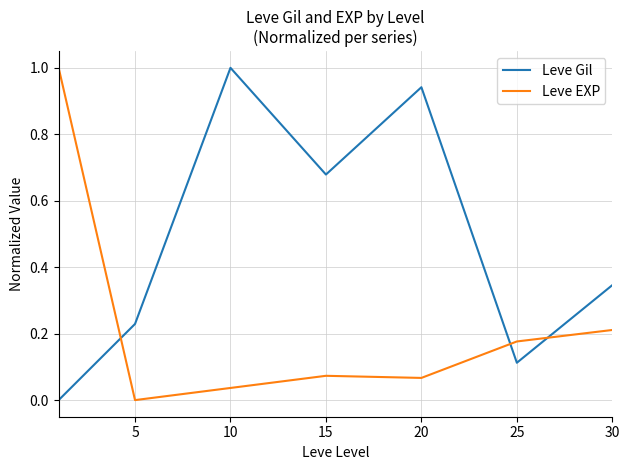

What is the difference between the maximum and minimum values in the Leve Gil series?

1.0